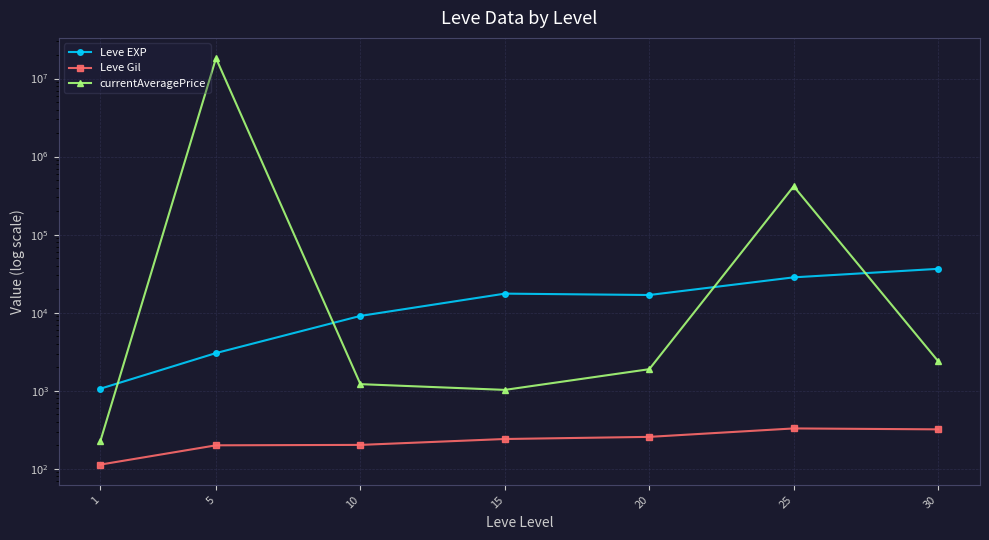

Which series has the widest spread of values?

currentAveragePrice